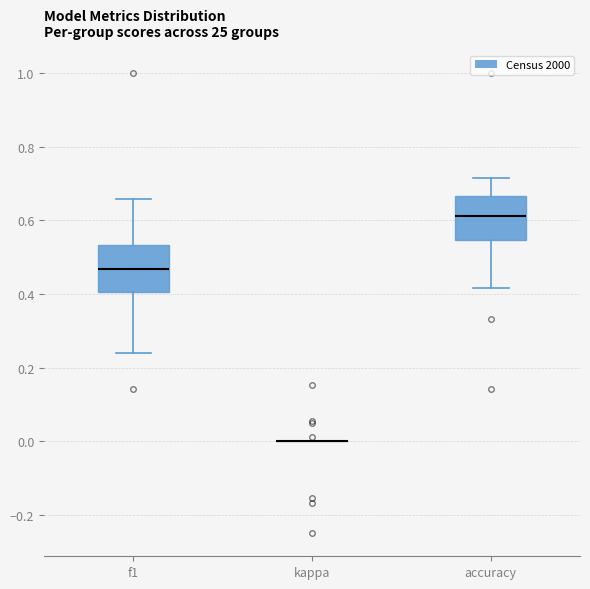

Reading left to right, transcribe this box plot: for each box, give where its median line is, the range the box spans, and where its two whiskers end, as read against the y-axis. The values are not printed on the chart, so give them approximately, as read against the axis.

f1: median 0.46, box 0.40 to 0.54, whiskers 0.24 to 0.66
kappa: box collapsed to a line at 0.00, whiskers 0.00 to 0.00
accuracy: median 0.62, box 0.54 to 0.66, whiskers 0.42 to 0.72